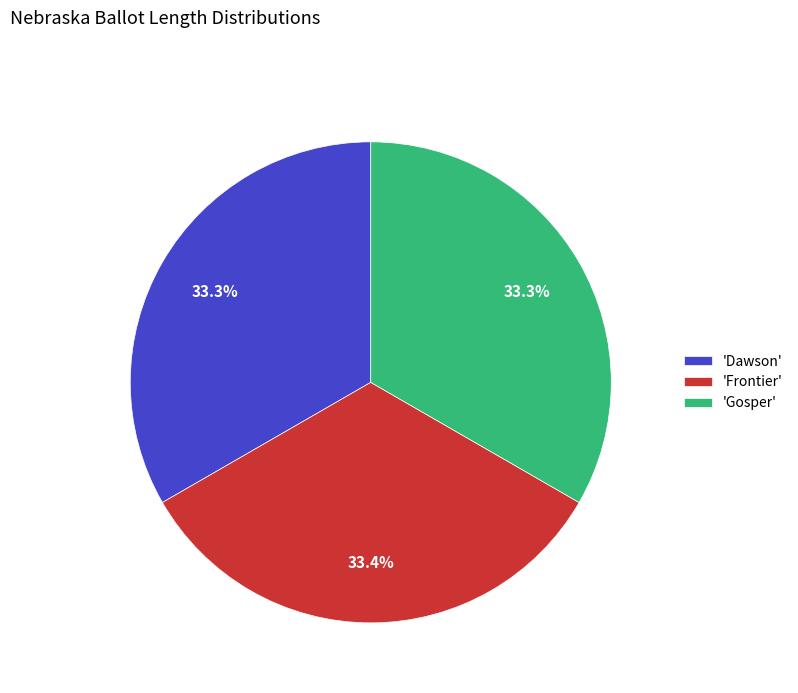

To the nearest percent, what is the average slice percentage?

33%